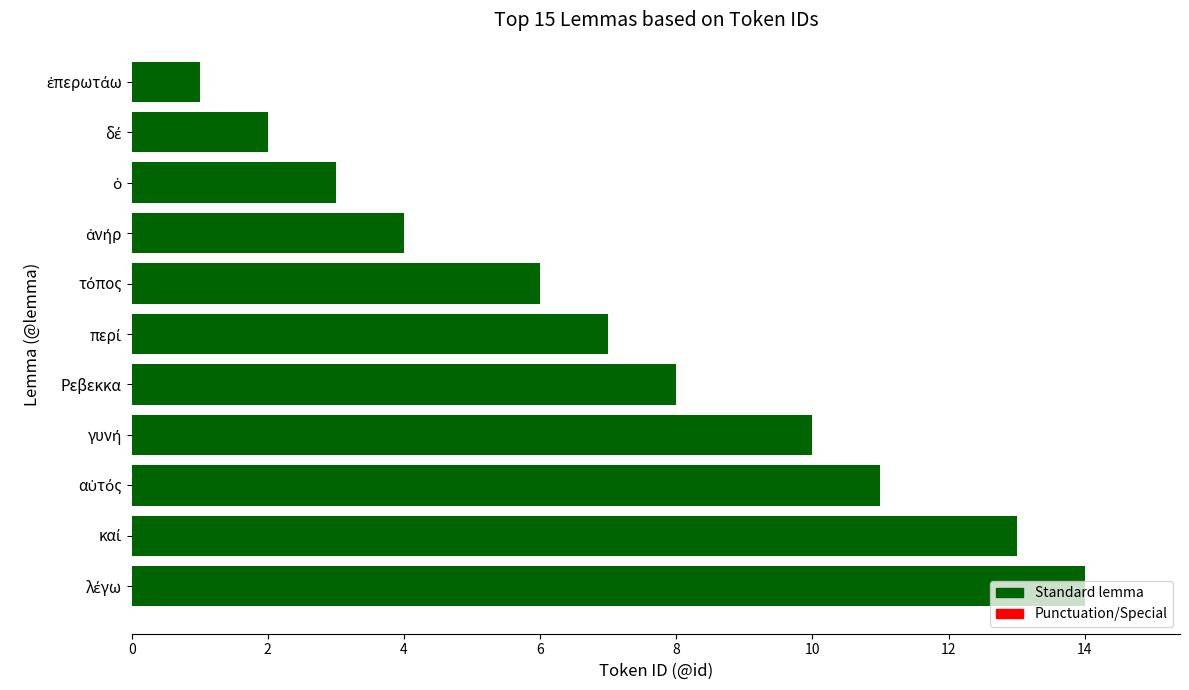

How many bars are there in total?

11